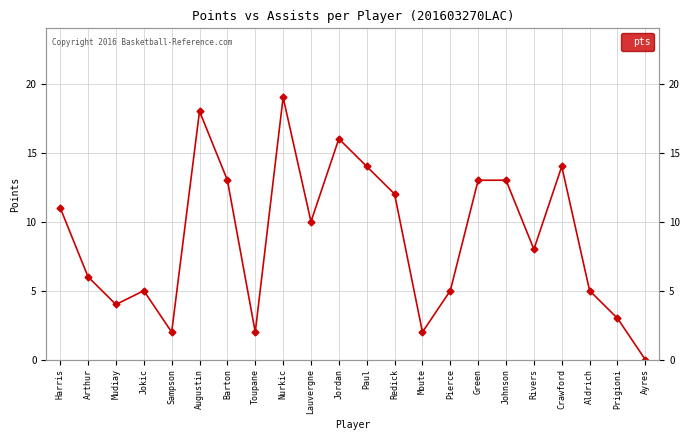

Read the value at Jordan.

16